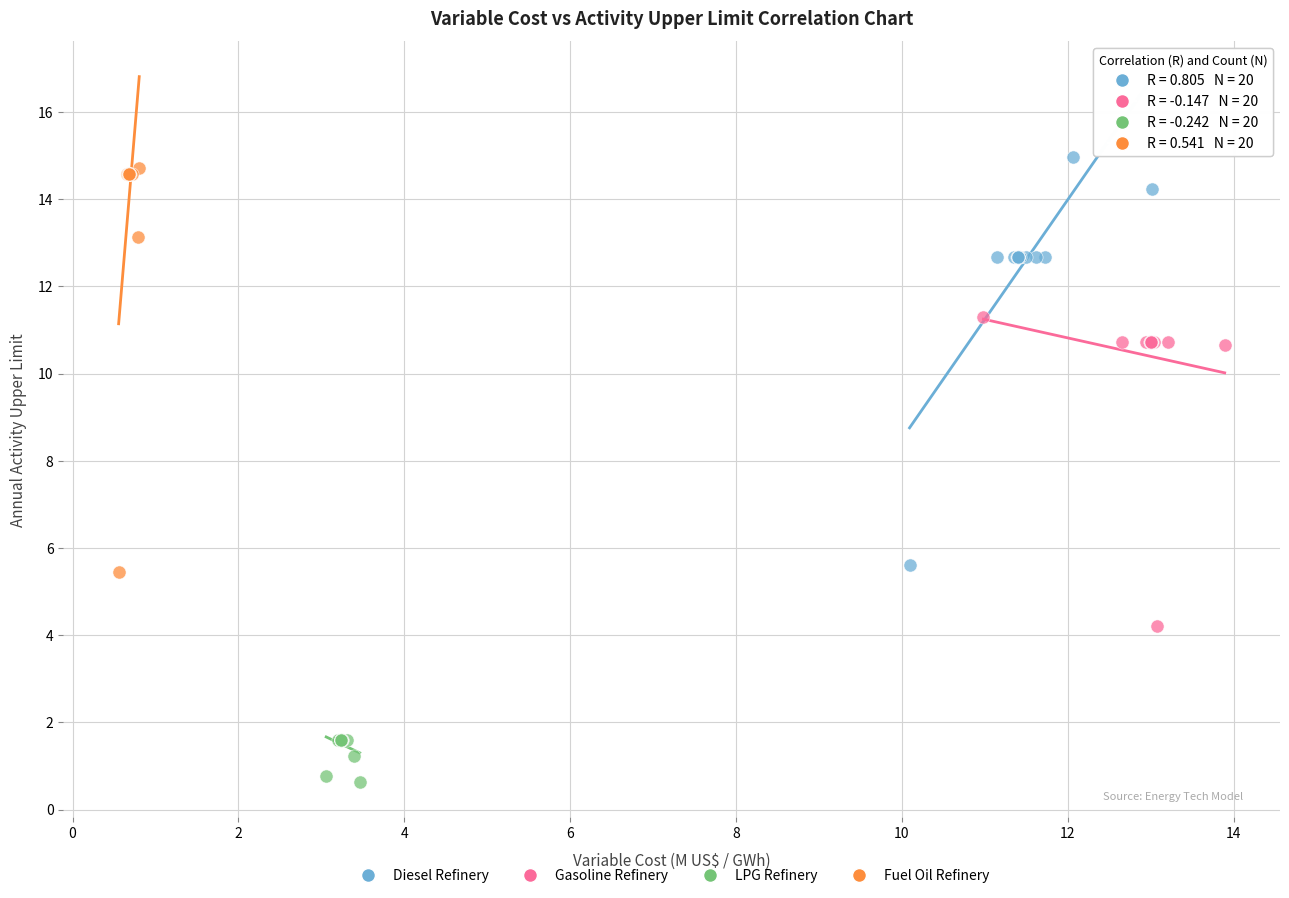

Which series reaches the maximum Y coordinate?

Diesel Refinery